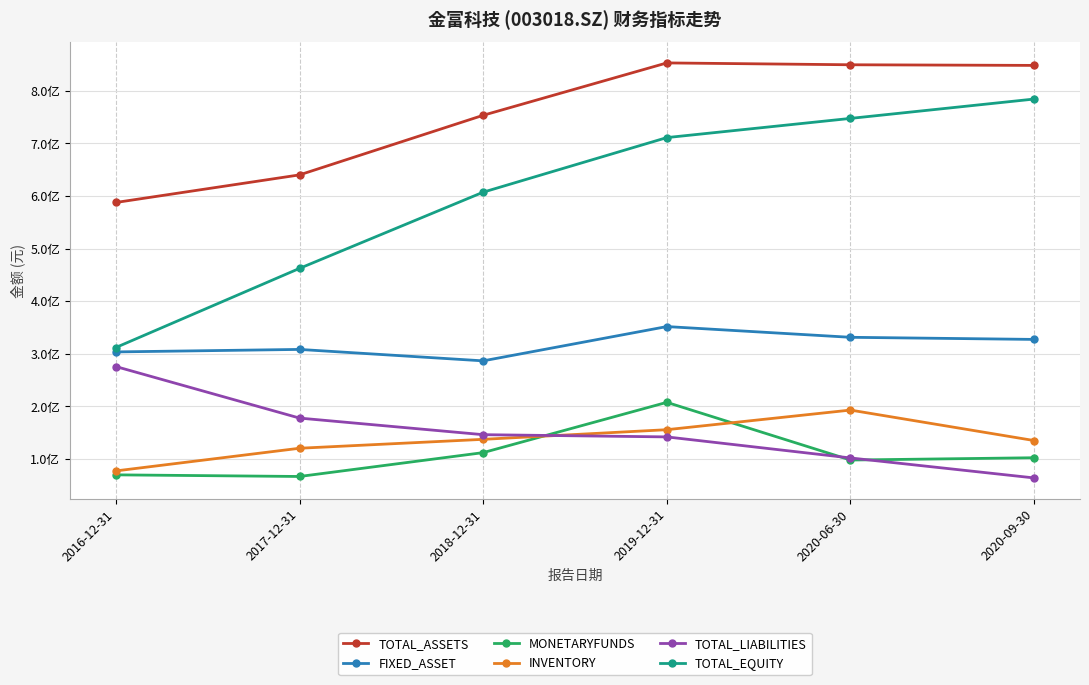

At which label does INVENTORY first exceed 137335492?

2018-12-31